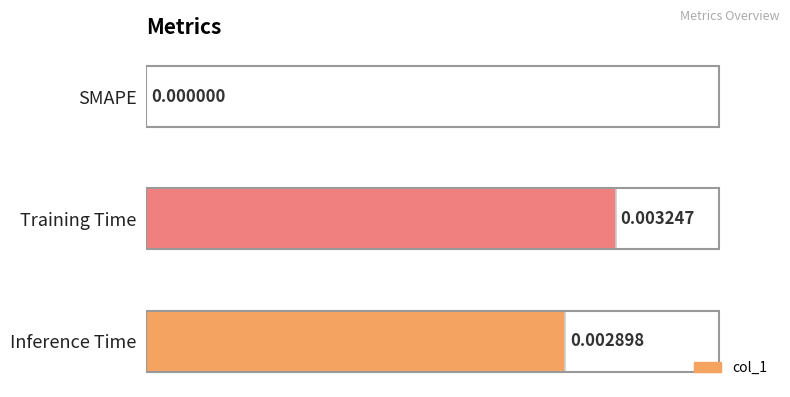

How many values are above zero?

2